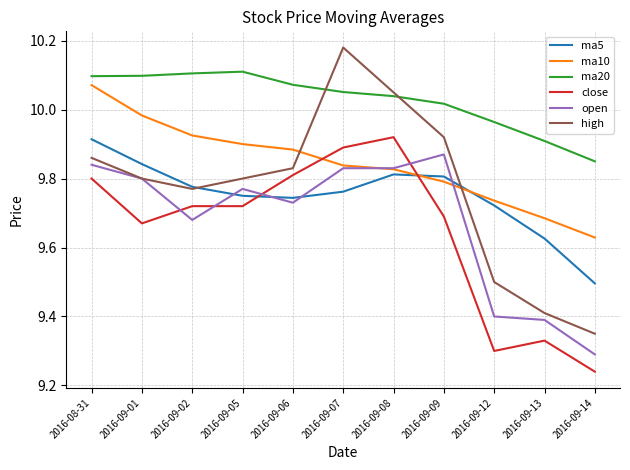

At which category does open reach its first local valley?

2016-09-02